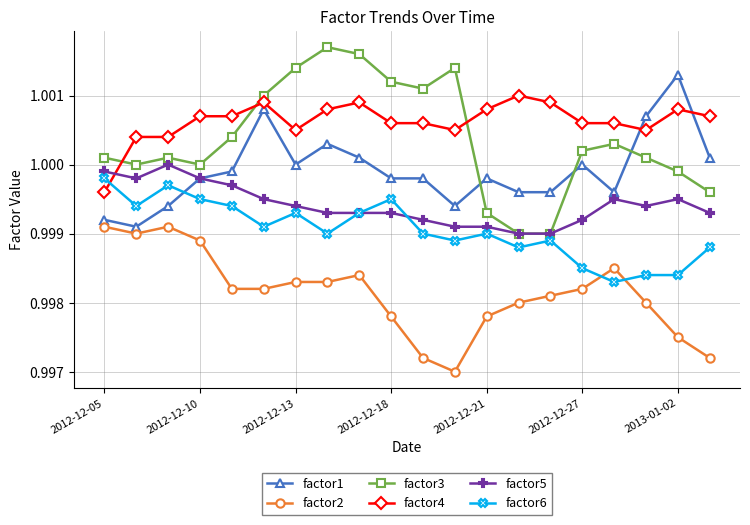

Which series has the largest range (max minus min)?

factor3